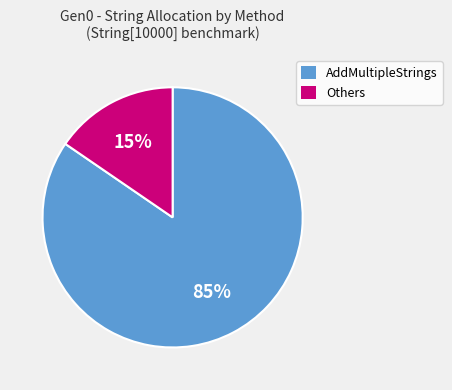

Is there any slice that represents more than half of the pie?

Yes